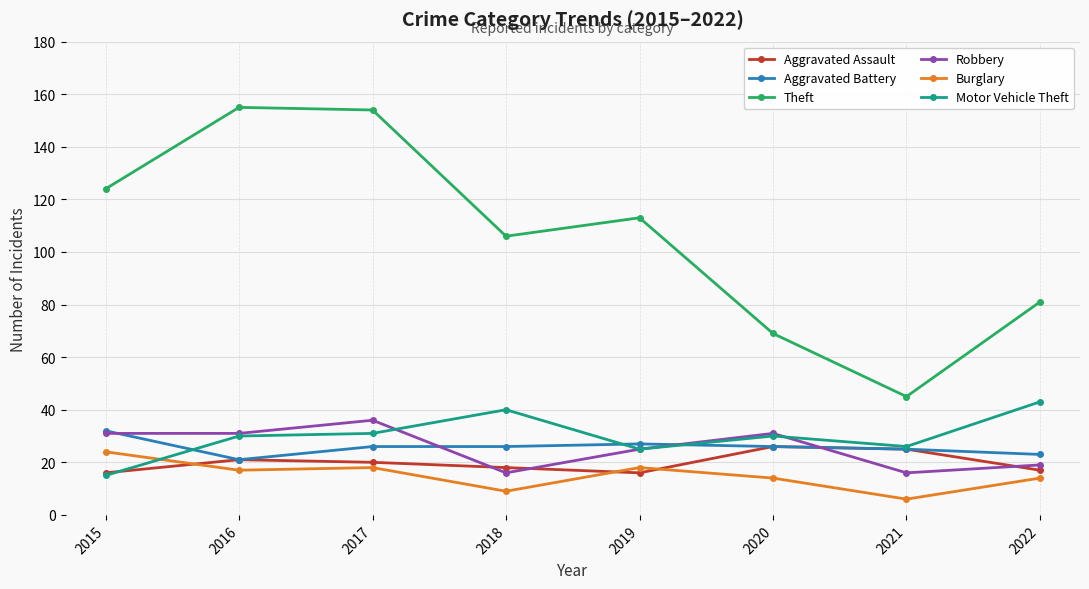

Is the value of Motor Vehicle Theft at 2018 greater than the value of Aggravated Assault at 2017?

Yes